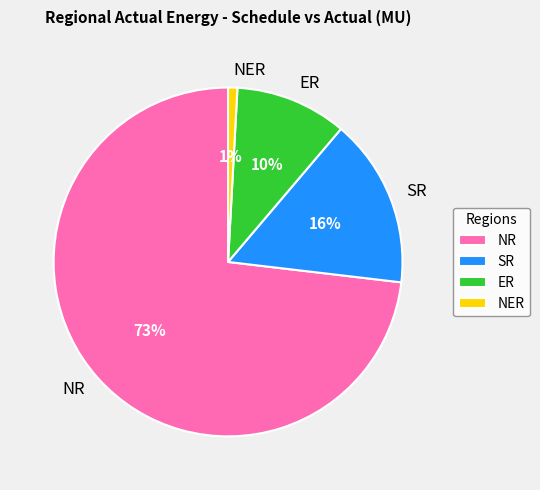

How many segments does this pie chart have?

4